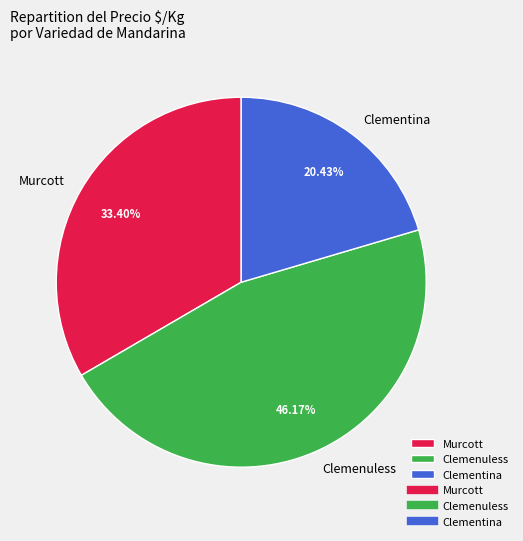

The Clemenuless slice represents 5% of the pie. True or false?

False